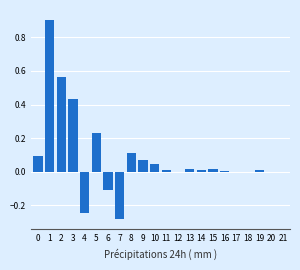

What is the maximum value shown in the chart?

0.9